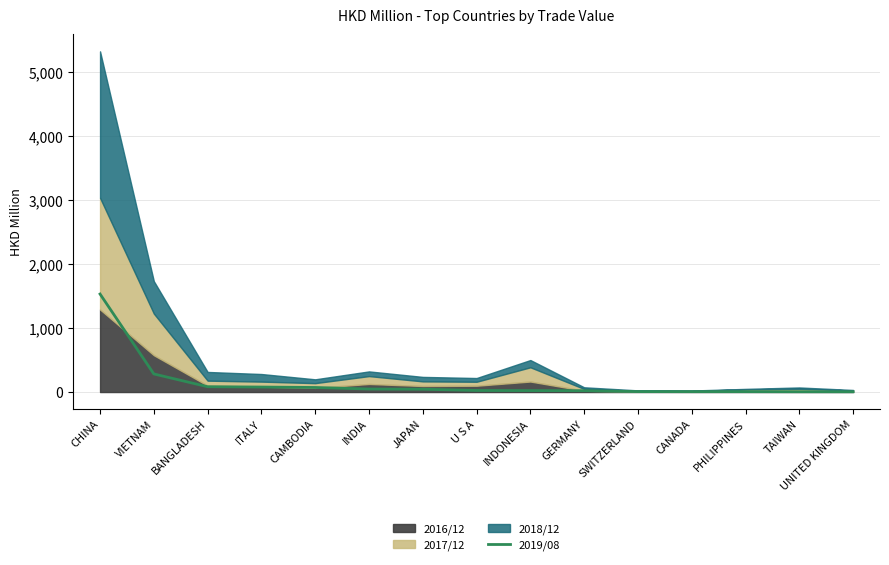

What is the approximate value at BANGLADESH?

83.1